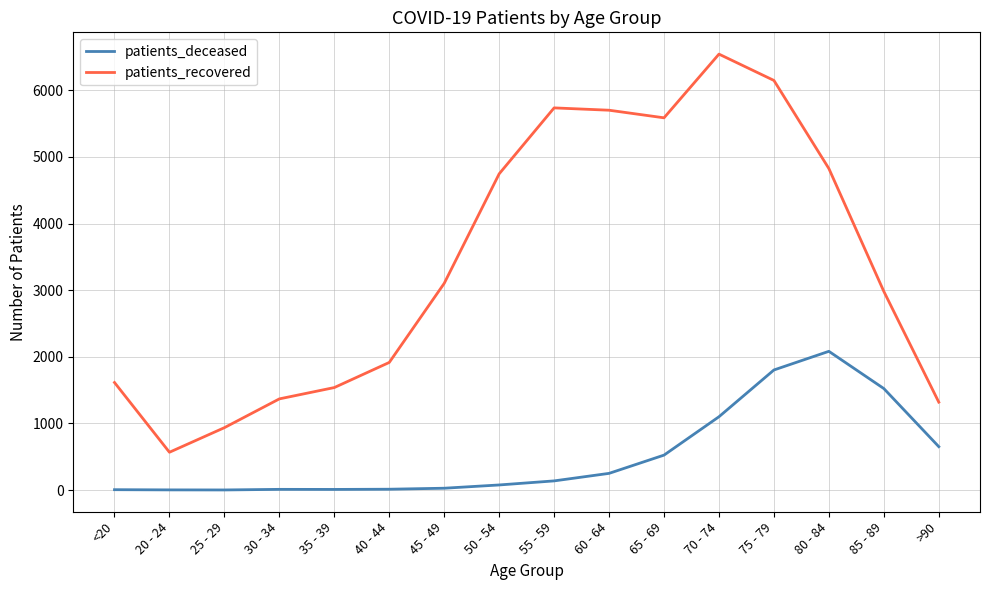

Which series has the widest spread of values?

patients_recovered